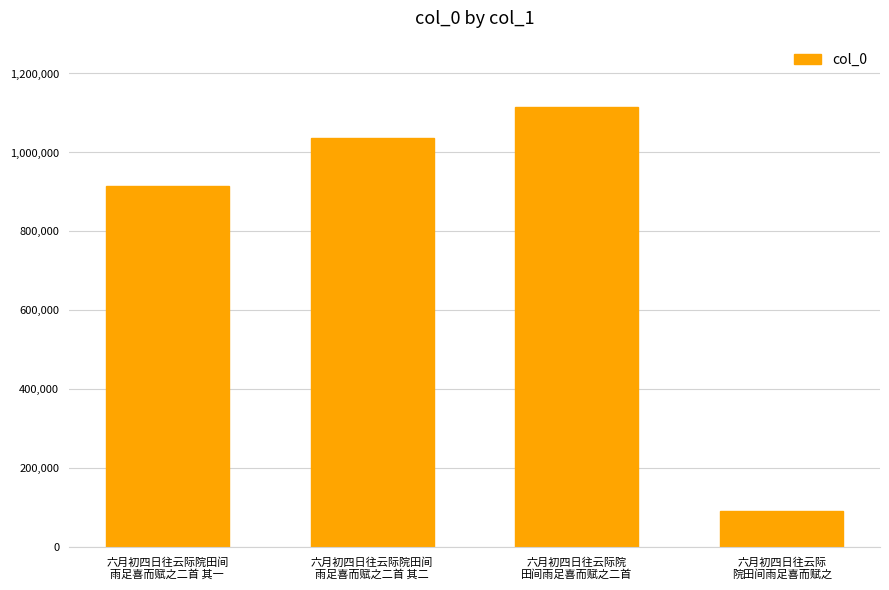

How many distinct data groups are displayed?

1